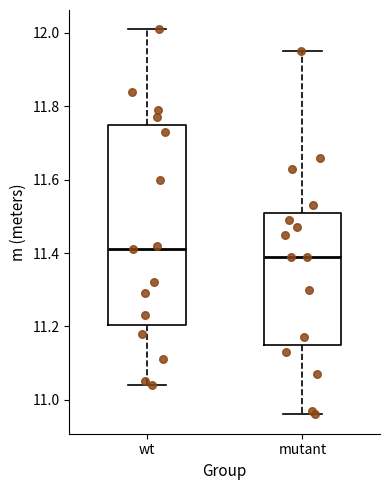

Reading left to right, transcribe this box plot: for each box, give where its median line is, the range the box spans, and where its two whiskers end, as read against the y-axis. The values are not printed on the chart, so give them approximately, as read against the axis.

wt: median 11.42, box 11.20 to 11.76, whiskers 11.04 to 12.02
mutant: median 11.40, box 11.16 to 11.52, whiskers 10.96 to 11.96